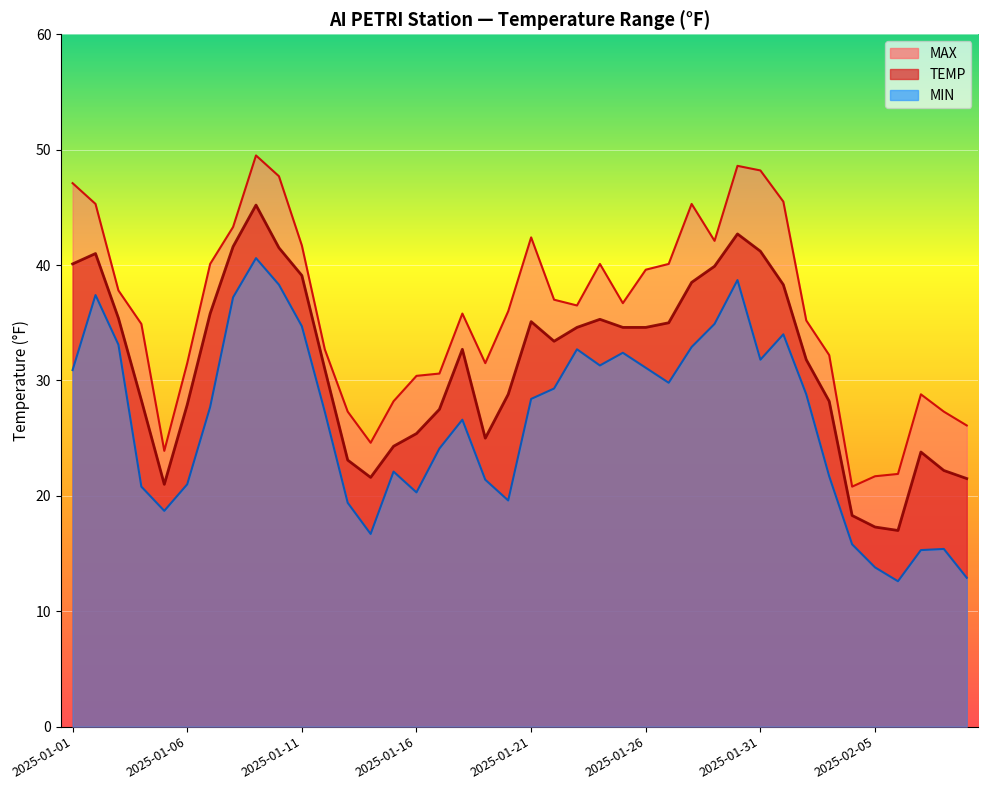

At which category does the chart reach its peak across all series?

2025-01-09